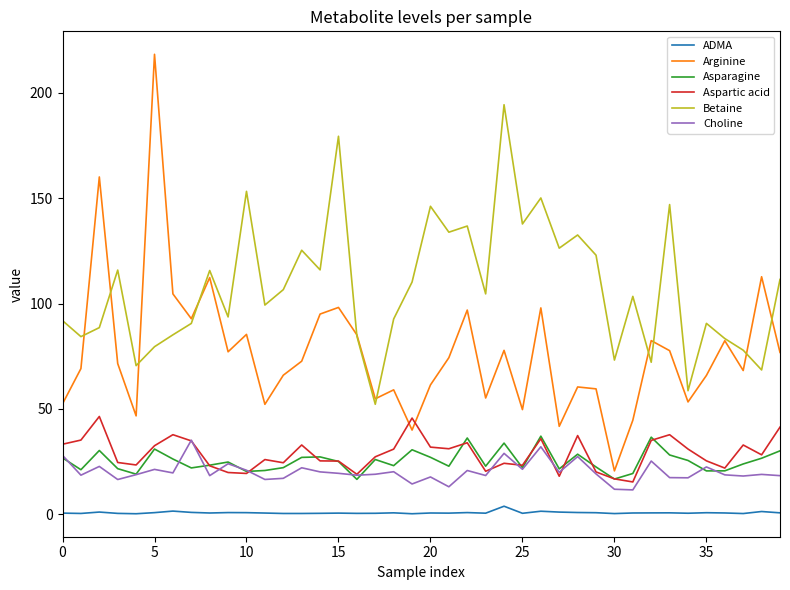

Which series has the largest range (max minus min)?

Arginine